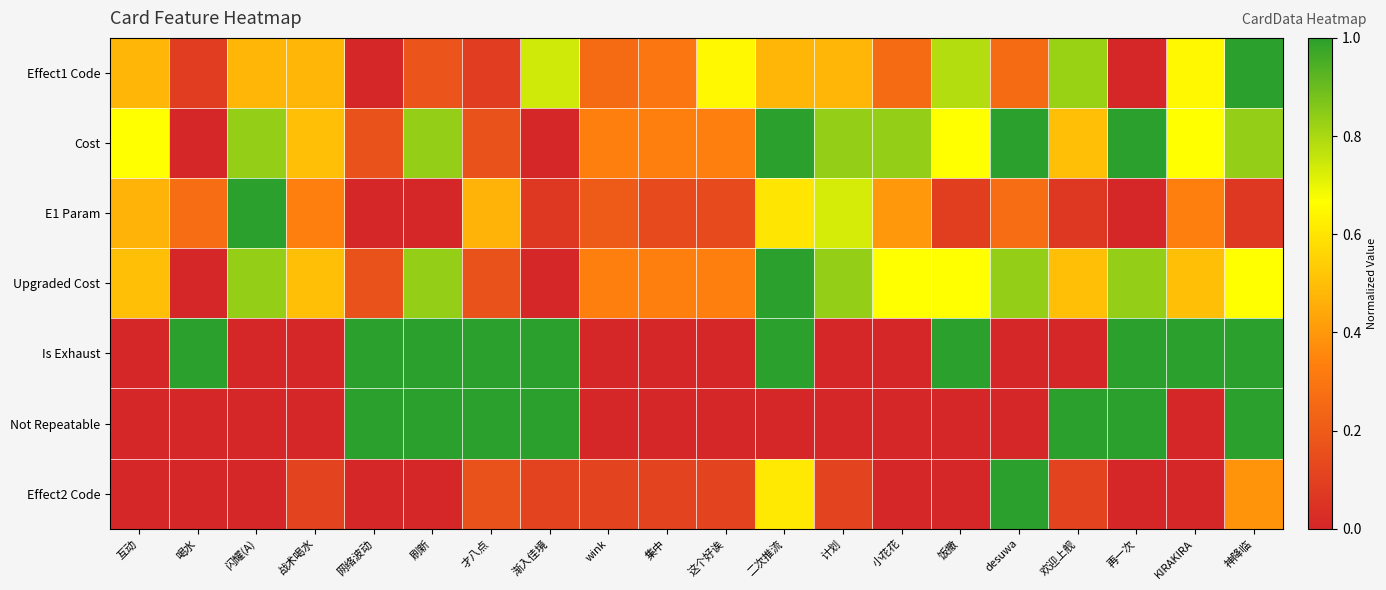

Reading right to left, transcribe all the data shown in this chart.

Effect1 Code: 神降临=1.0	KIRAKIRA=0.7	再一次=0.0	欢迎上舰=0.8	desuwa=0.3	饭撒=0.8	小花花=0.3	计划=0.5	二次推流=0.5	这个好诶=0.7	集中=0.3	wink=0.3	渐入佳境=0.7	才八点=0.1	刷新=0.2	网络波动=0.0	战术喝水=0.5	闪耀(A)=0.5	喝水=0.1	互动=0.5
Cost: 神降临=0.8	KIRAKIRA=0.7	再一次=1.0	欢迎上舰=0.5	desuwa=1.0	饭撒=0.7	小花花=0.8	计划=0.8	二次推流=1.0	这个好诶=0.3	集中=0.3	wink=0.3	渐入佳境=0.0	才八点=0.2	刷新=0.8	网络波动=0.2	战术喝水=0.5	闪耀(A)=0.8	喝水=0.0	互动=0.7
E1 Param: 神降临=0.1	KIRAKIRA=0.3	再一次=0.0	欢迎上舰=0.1	desuwa=0.3	饭撒=0.1	小花花=0.4	计划=0.7	二次推流=0.6	这个好诶=0.1	集中=0.1	wink=0.2	渐入佳境=0.1	才八点=0.5	刷新=0.0	网络波动=0.0	战术喝水=0.3	闪耀(A)=1.0	喝水=0.3	互动=0.5
Upgraded Cost: 神降临=0.7	KIRAKIRA=0.5	再一次=0.8	欢迎上舰=0.5	desuwa=0.8	饭撒=0.7	小花花=0.7	计划=0.8	二次推流=1.0	这个好诶=0.3	集中=0.3	wink=0.3	渐入佳境=0.0	才八点=0.2	刷新=0.8	网络波动=0.2	战术喝水=0.5	闪耀(A)=0.8	喝水=0.0	互动=0.5
Is Exhaust: 神降临=1.0	KIRAKIRA=1.0	再一次=1.0	欢迎上舰=0.0	desuwa=0.0	饭撒=1.0	小花花=0.0	计划=0.0	二次推流=1.0	这个好诶=0.0	集中=0.0	wink=0.0	渐入佳境=1.0	才八点=1.0	刷新=1.0	网络波动=1.0	战术喝水=0.0	闪耀(A)=0.0	喝水=1.0	互动=0.0
Not Repeatable: 神降临=1.0	KIRAKIRA=0.0	再一次=1.0	欢迎上舰=1.0	desuwa=0.0	饭撒=0.0	小花花=0.0	计划=0.0	二次推流=0.0	这个好诶=0.0	集中=0.0	wink=0.0	渐入佳境=1.0	才八点=1.0	刷新=1.0	网络波动=1.0	战术喝水=0.0	闪耀(A)=0.0	喝水=0.0	互动=0.0
Effect2 Code: 神降临=0.4	KIRAKIRA=0.0	再一次=0.0	欢迎上舰=0.1	desuwa=1.0	饭撒=0.0	小花花=0.0	计划=0.1	二次推流=0.6	这个好诶=0.1	集中=0.1	wink=0.1	渐入佳境=0.1	才八点=0.2	刷新=0.0	网络波动=0.0	战术喝水=0.1	闪耀(A)=0.0	喝水=0.0	互动=0.0